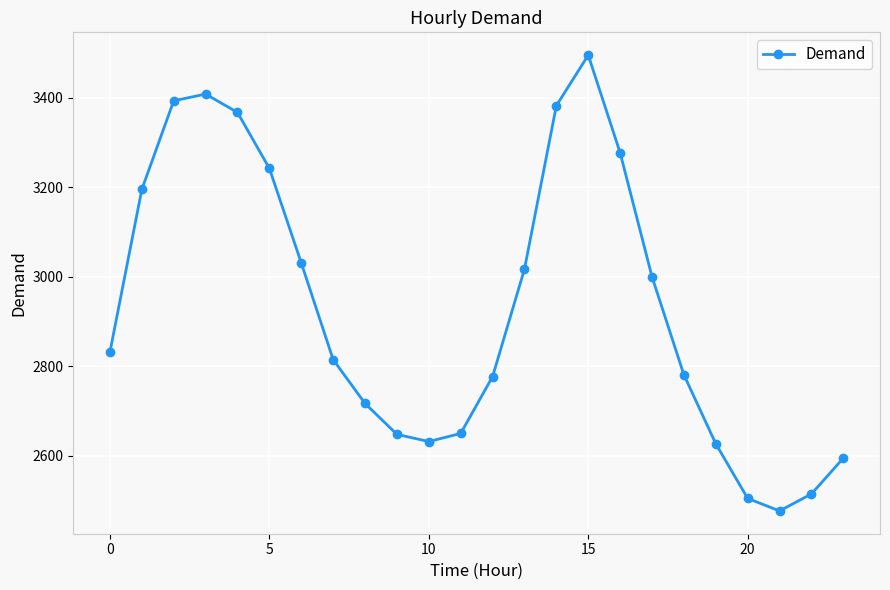

What is the greatest value displayed?

3495